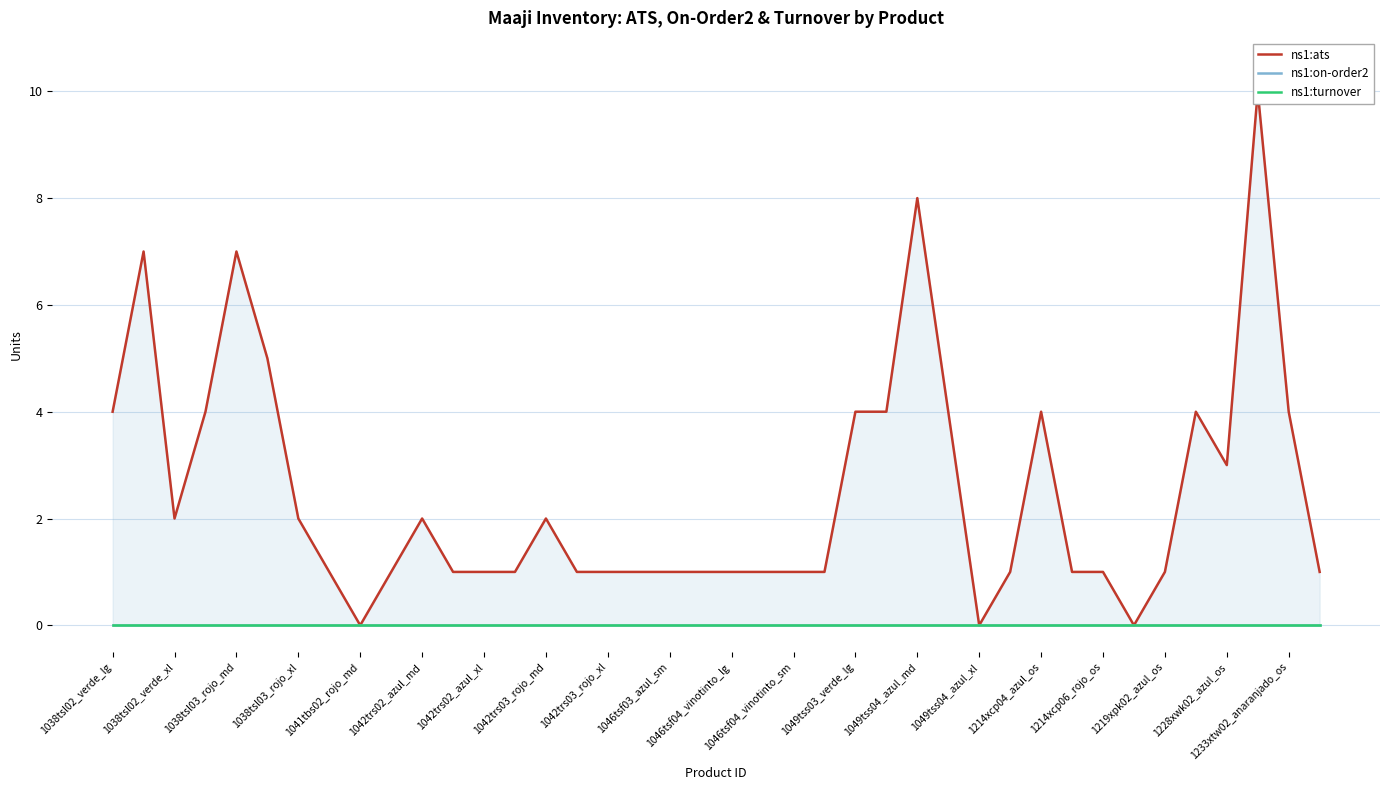

The value of ns1:turnover at 1214xcp04_azul_os is 0. True or false?

True